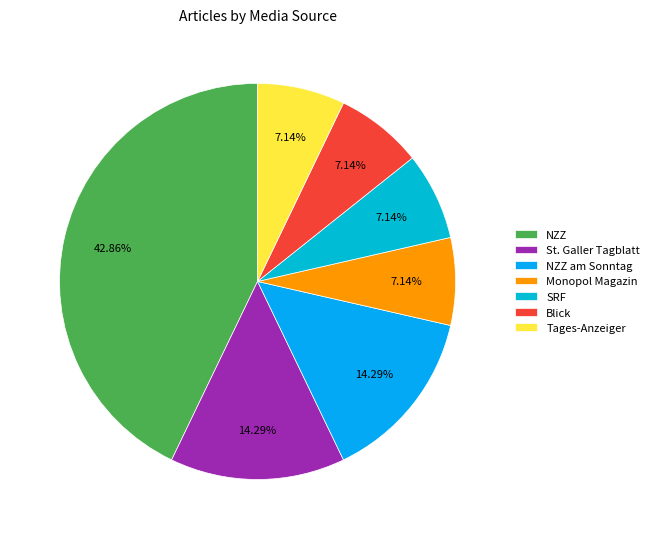

How many segments does this pie chart have?

7